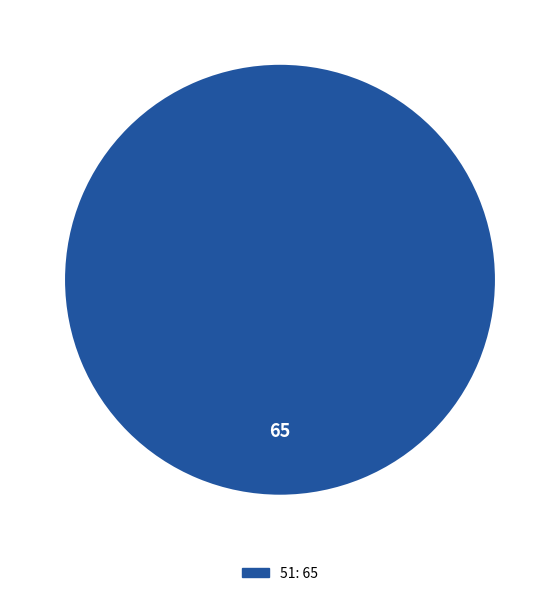

Does any single category account for the majority?

Yes